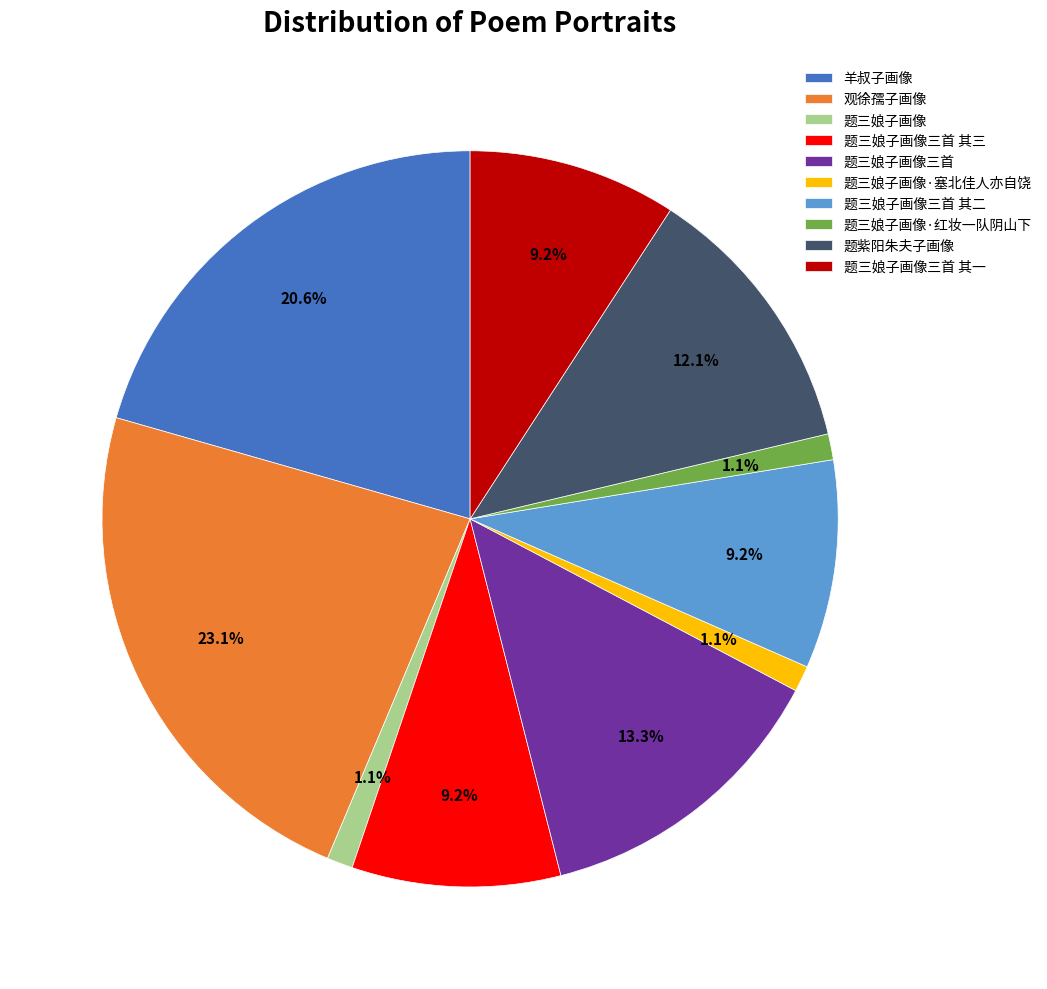

Which slice is the largest?

观徐孺子画像